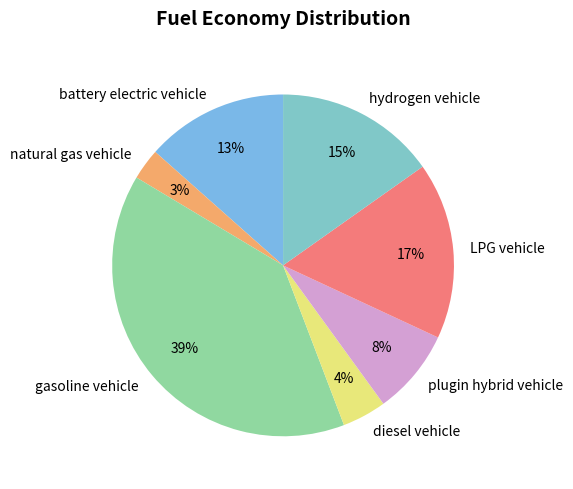

Rank the categories by value from highest to lowest.

gasoline vehicle, LPG vehicle, hydrogen vehicle, battery electric vehicle, plugin hybrid vehicle, diesel vehicle, natural gas vehicle